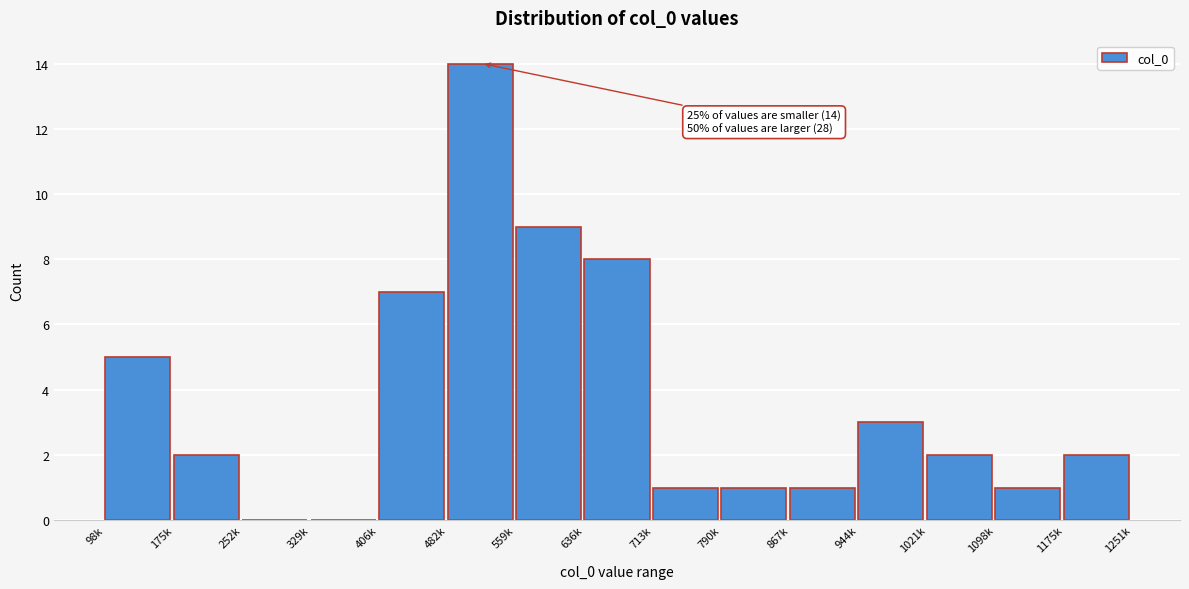

Reading right to left, what are all the values shown in this chart?

1175k=2	1098k=1	1021k=2	944k=3	867k=1	790k=1	713k=1	636k=8	559k=9	482k=14	406k=7	329k=0	252k=0	175k=2	98k=5